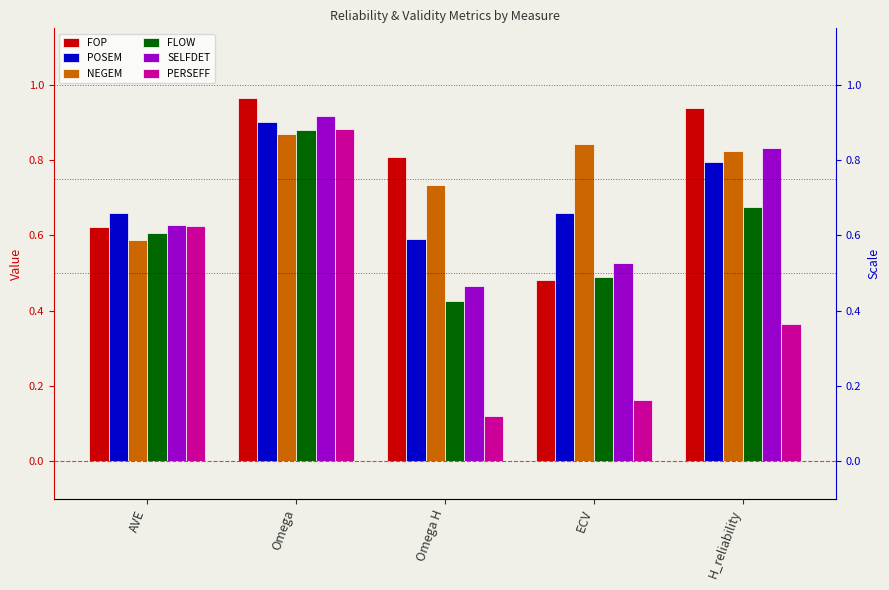

At which label is SELFDET closest to 0?

Omega H